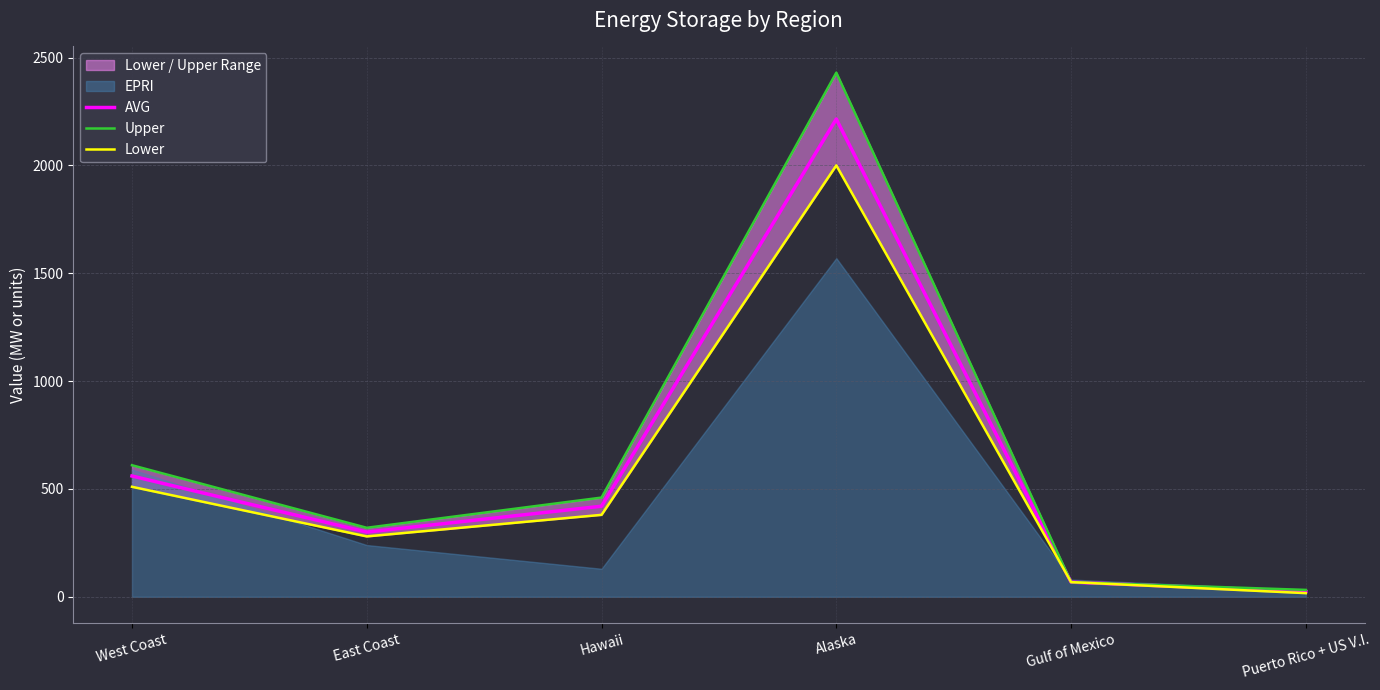

The Upper series shows 43.6 at Puerto Rico + US V.I.. True or false?

False